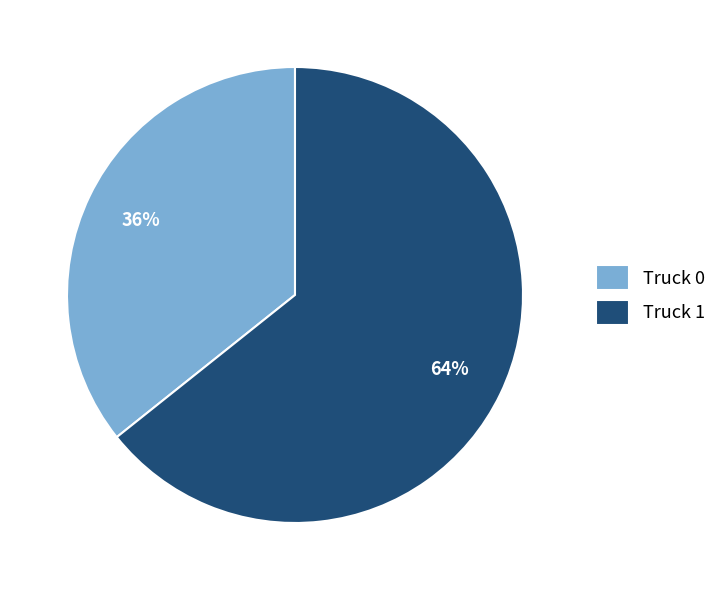

Which slice is the largest?

Truck 1